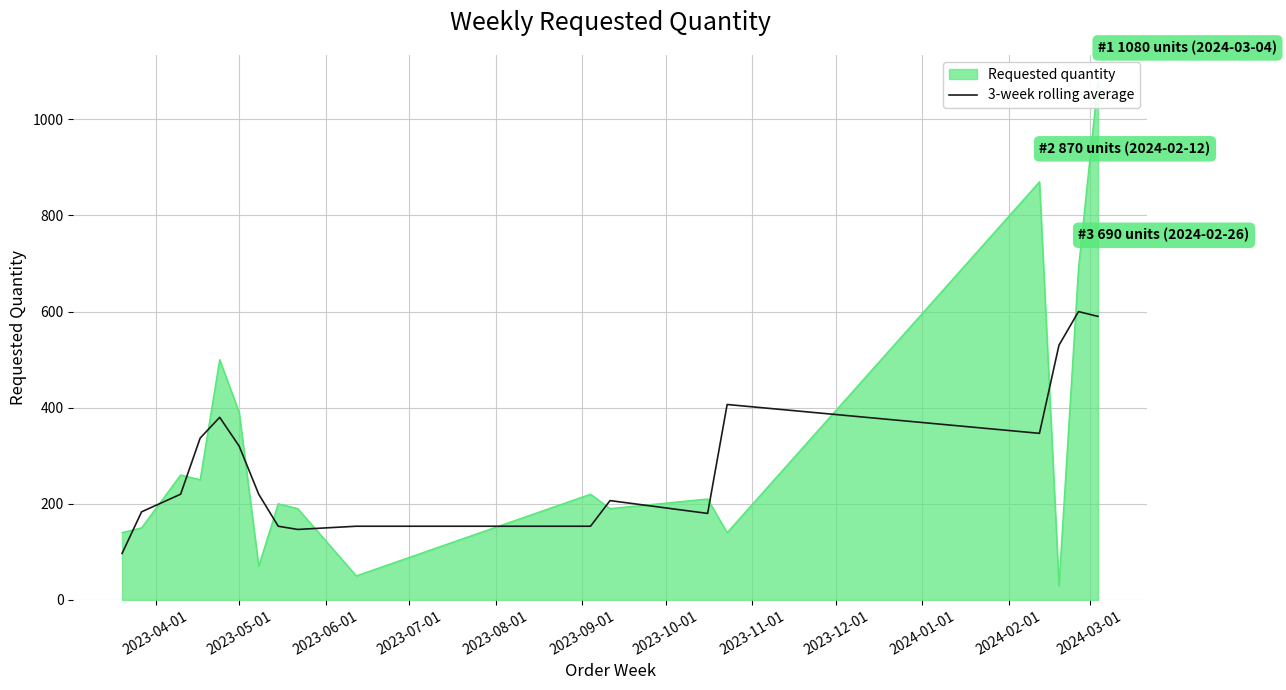

Reading right to left, extract all data points from this chart.

590.0	600.0	530.0	346.7	406.7	180.0	206.7	153.3	153.3	146.7	153.3	220.0	320.0	380.0	336.7	220.0	183.3	96.7